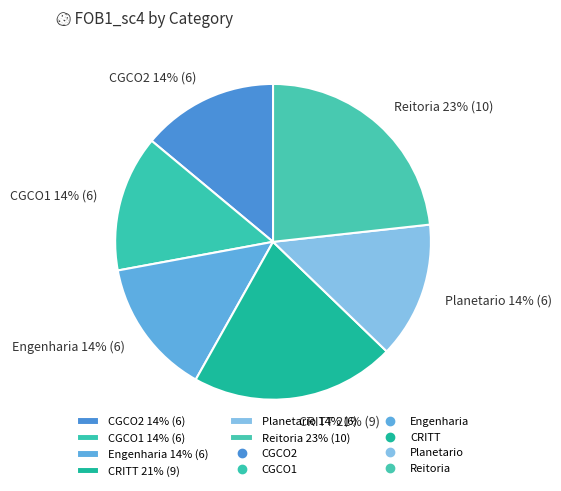

To the nearest percent, what is the difference between the largest and smallest slice percentages?

9%